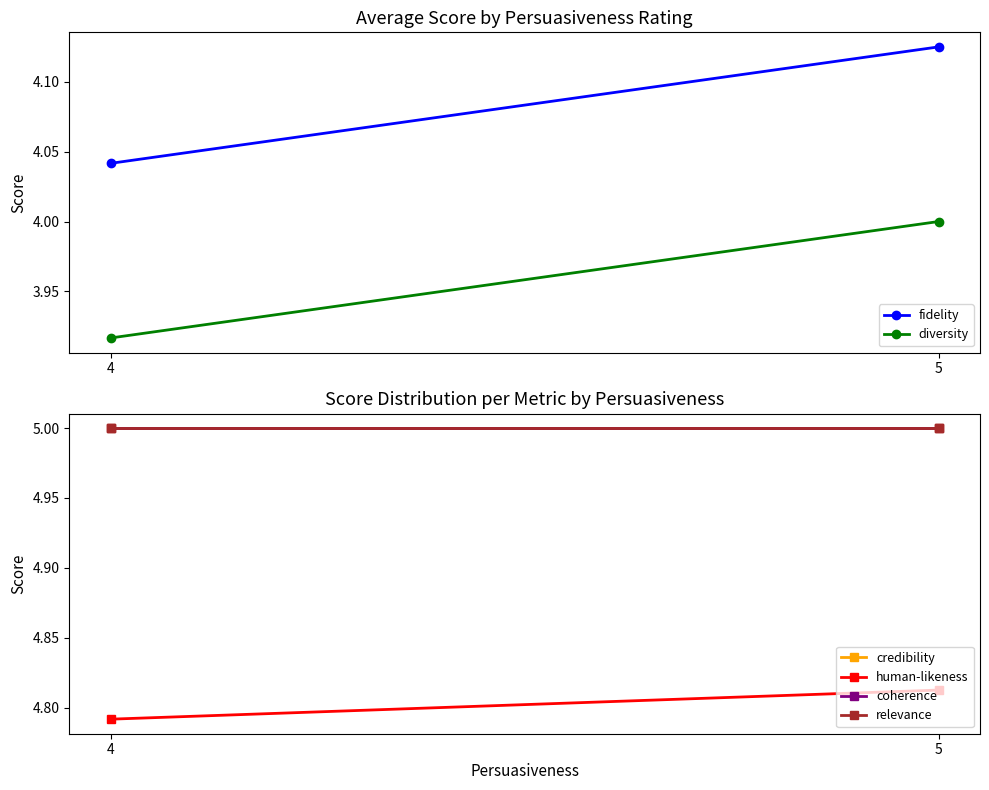

Between 5 and 4, which is larger?

5